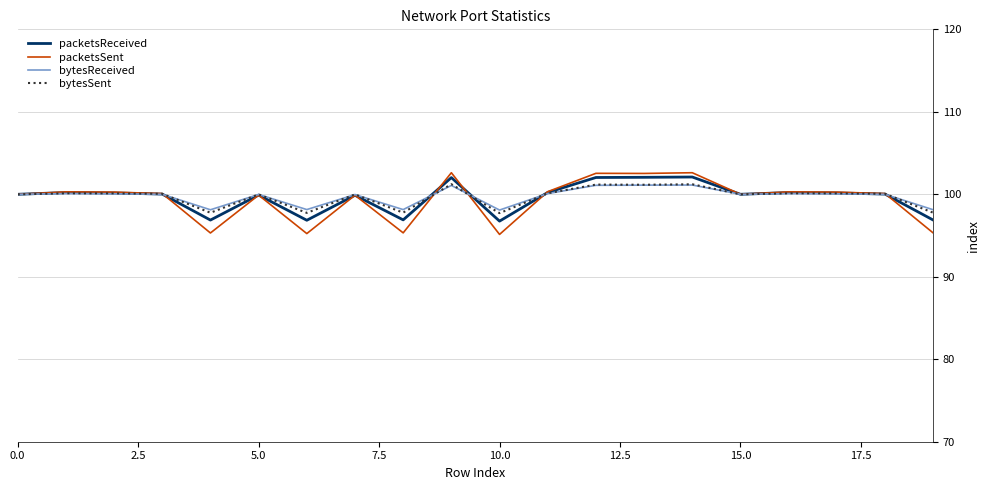

What is the lowest value of the packetsReceived series?

96.7